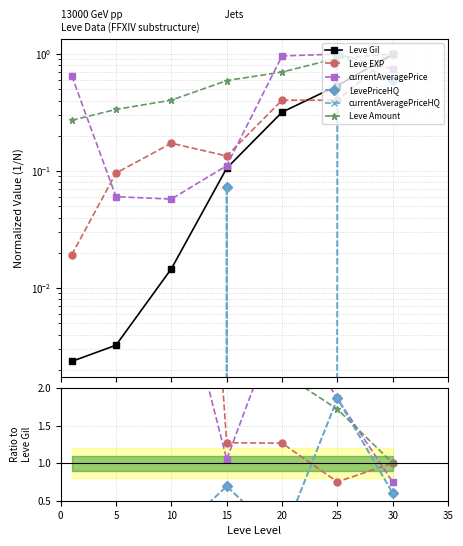

What is the sum of all currentAveragePriceHQ values?

3.2